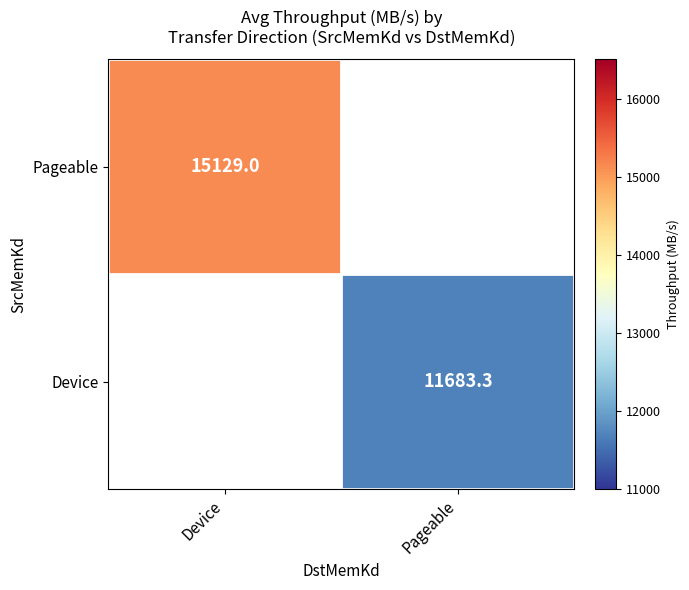

List the series in order of their peak value, highest first.

Pageable, Device